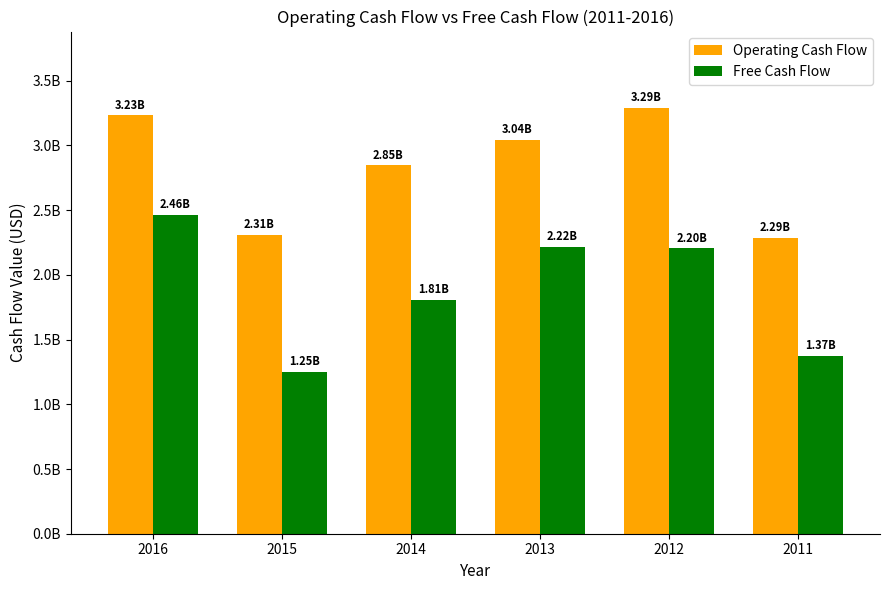

What is the value of the Operating Cash Flow bar at the 3rd from the left?

2845000000